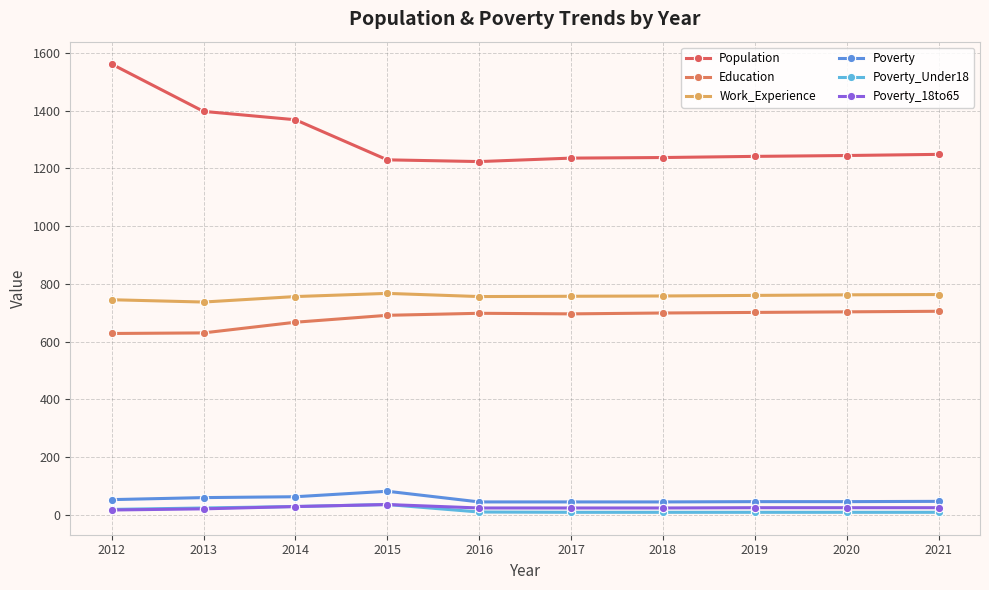

At how many categories does at least one series exceed 784?

10